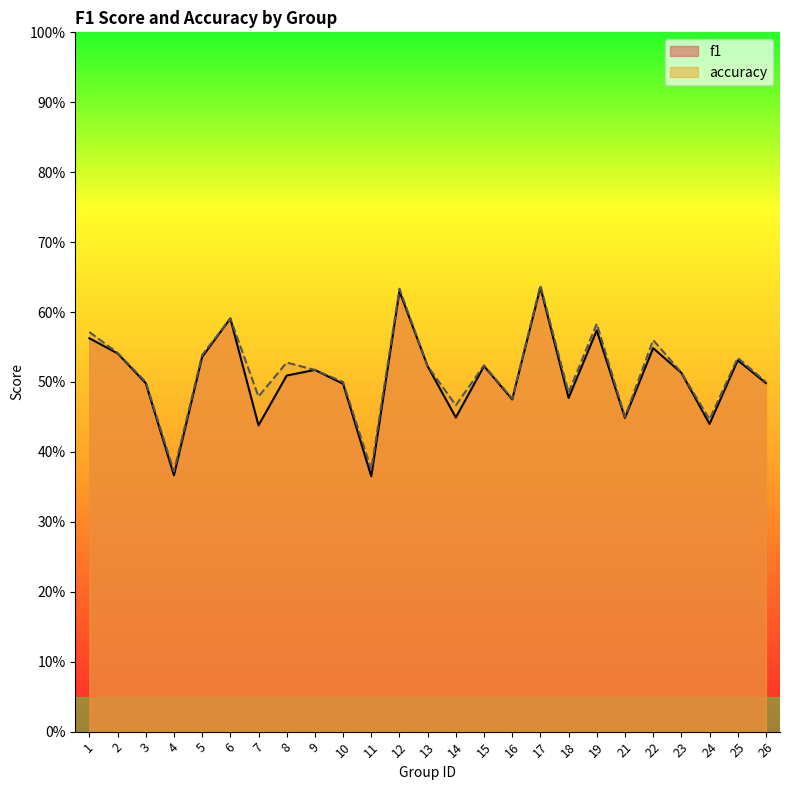

At which label does accuracy reach its peak?

17